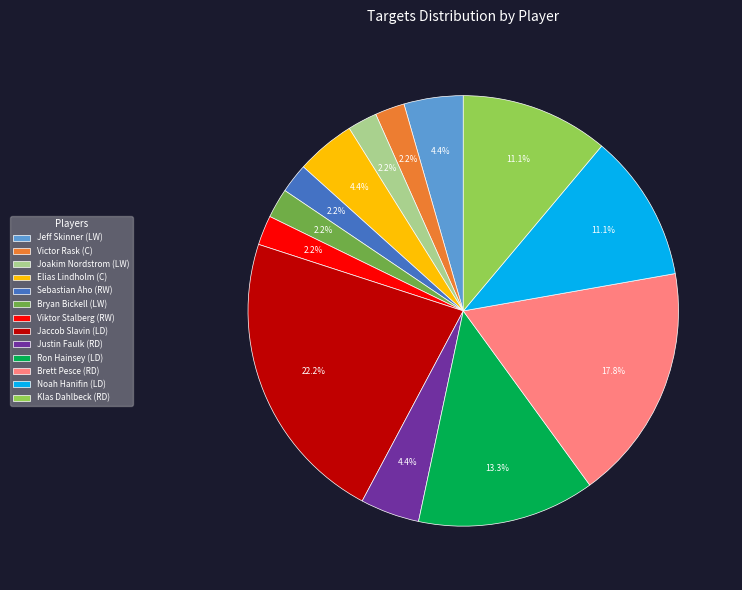

How many slices are in this pie chart?

13